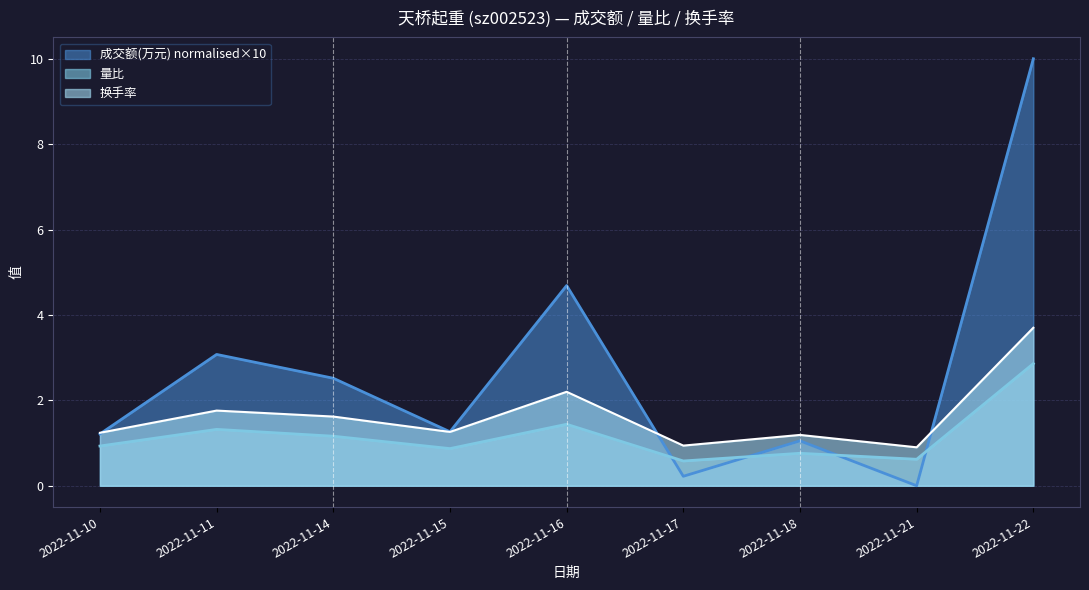

Which series has the largest total across all categories?

成交额(万元) normalised×10